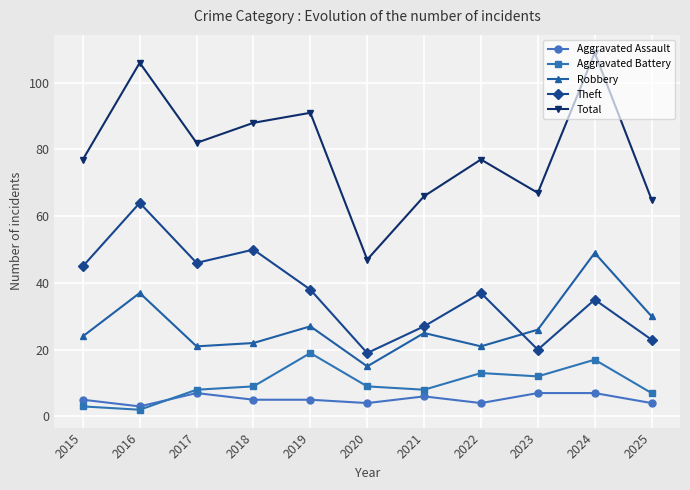

Count the number of categories in the chart.

11